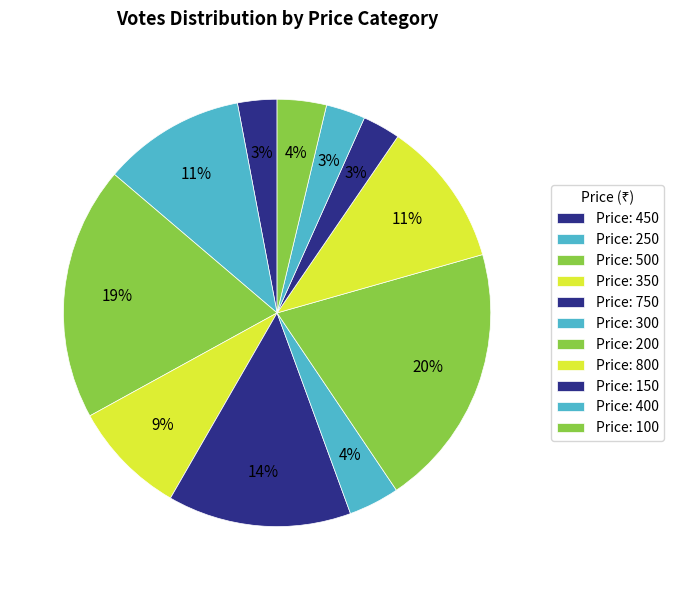

How many slices are in this pie chart?

11